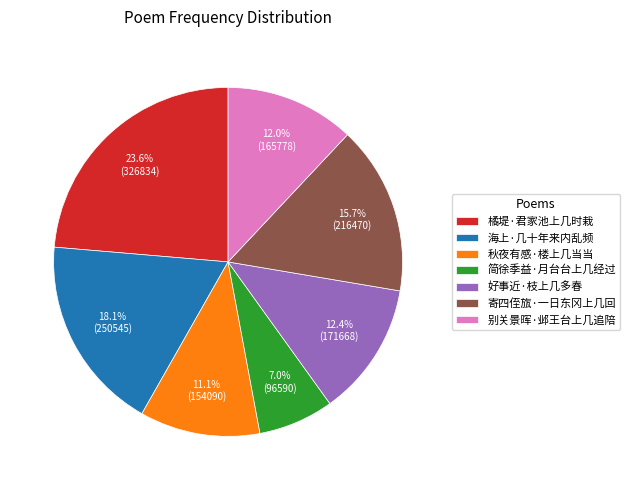

Is there a majority slice in this chart?

No